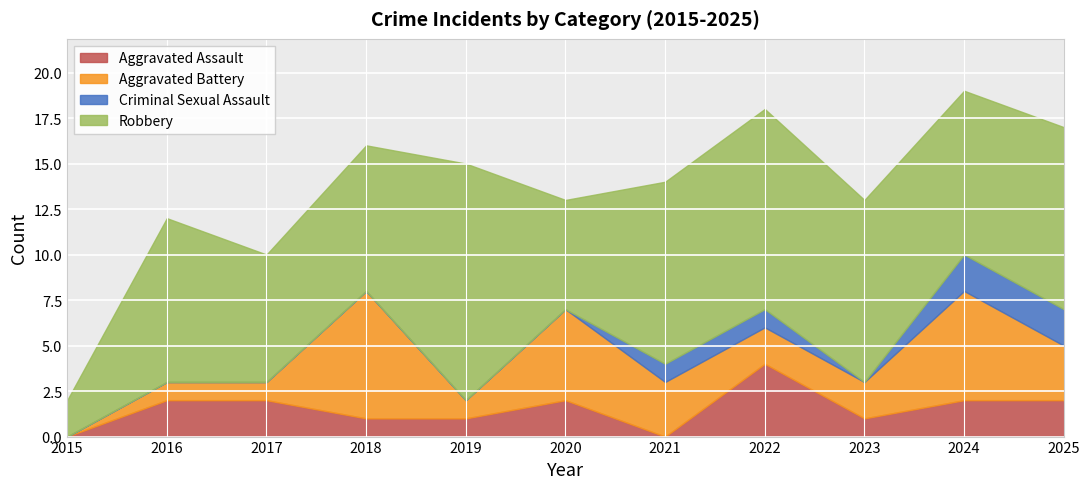

At 2020, list the series in order from smallest to largest.

Criminal Sexual Assault, Aggravated Assault, Aggravated Battery, Robbery